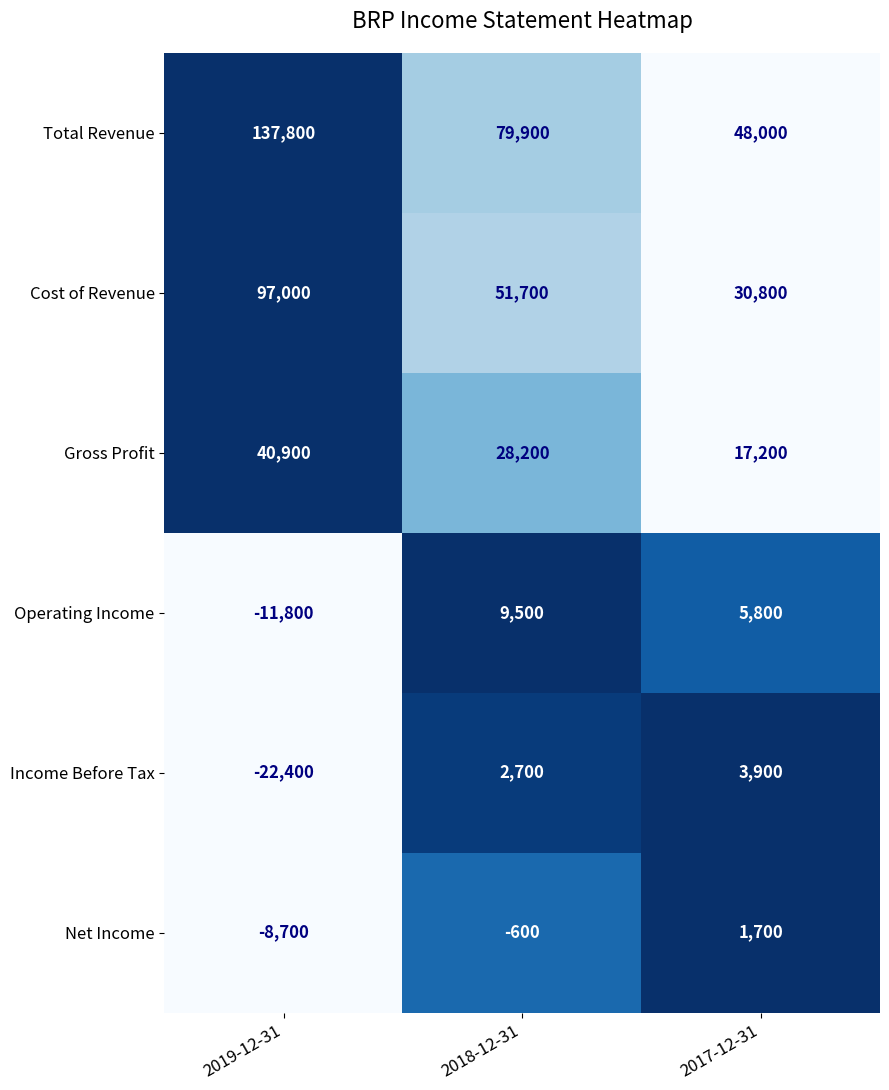

At which category does the chart reach its minimum across all series?

2019-12-31